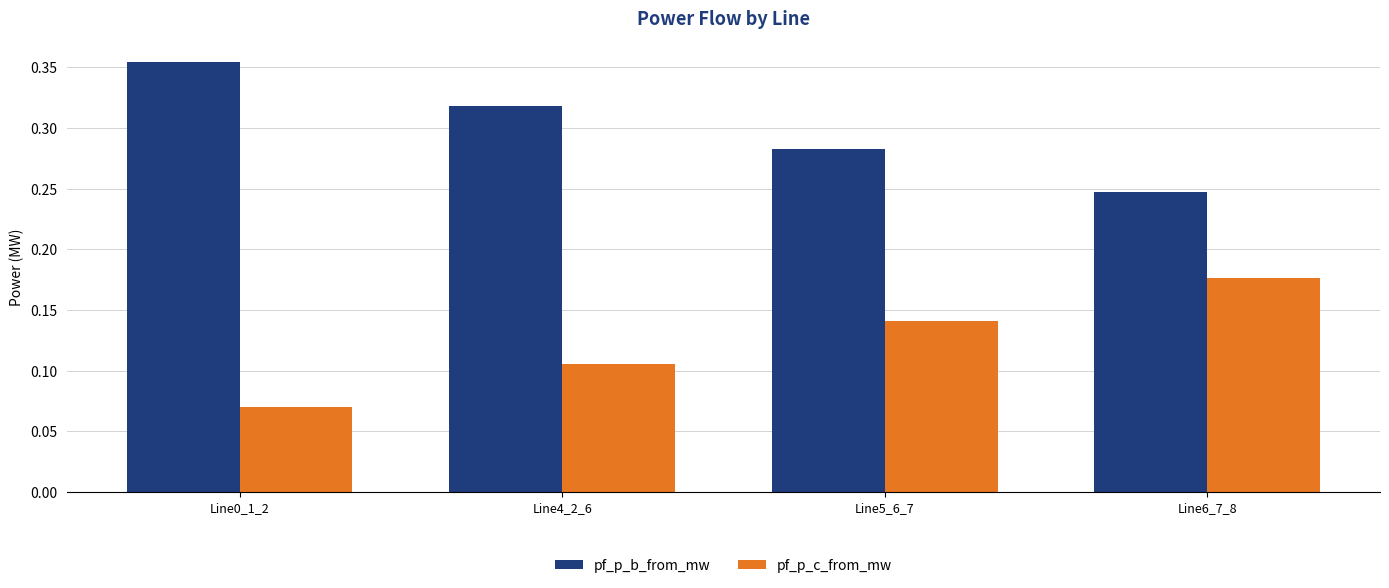

How many bars are there in each group?

2